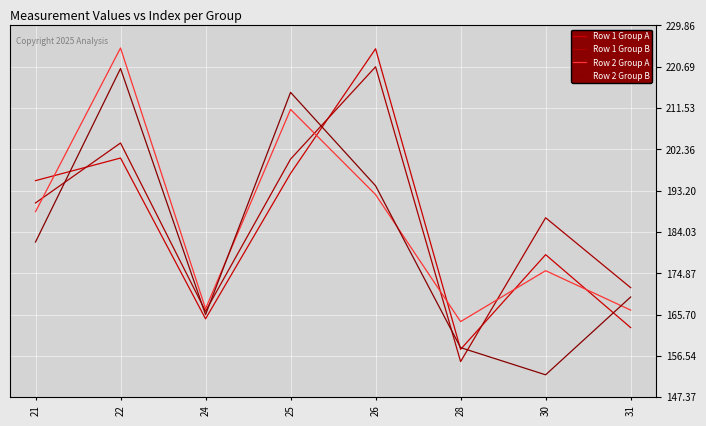

How many lines are shown in the chart?

4